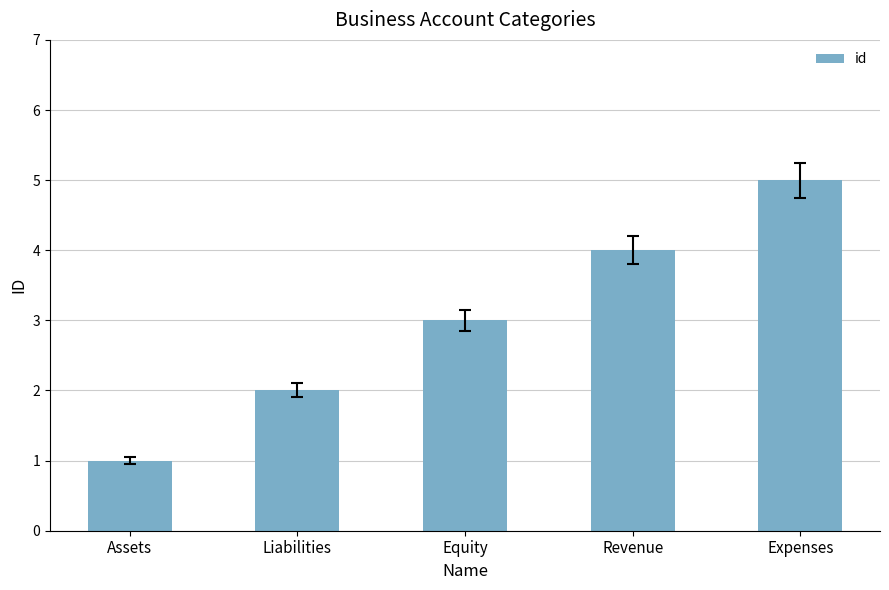

Read the value at Liabilities.

2